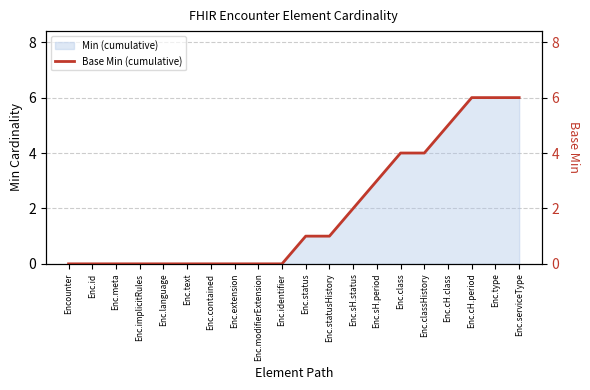

What position from the left is Enc.implicitRules?

4